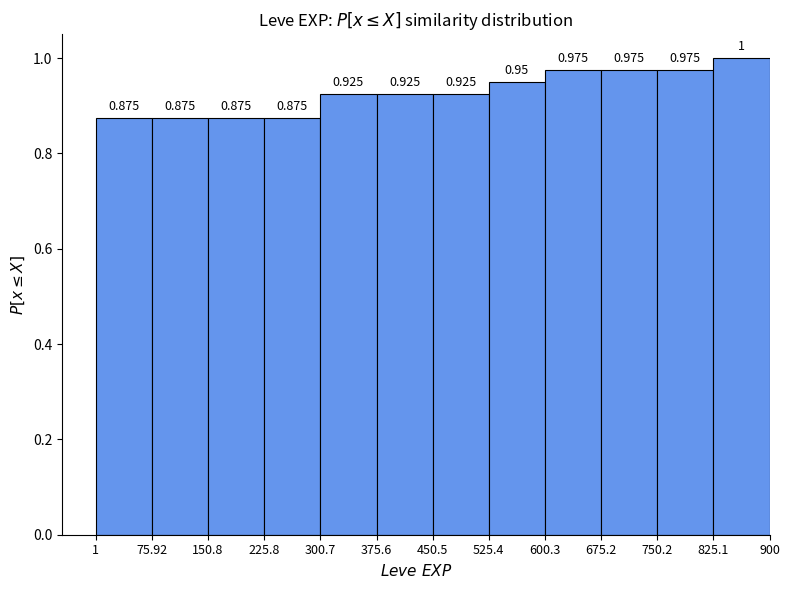

How tall is the bar that spans 300.7 to 375.6 on the x-axis?

0.925